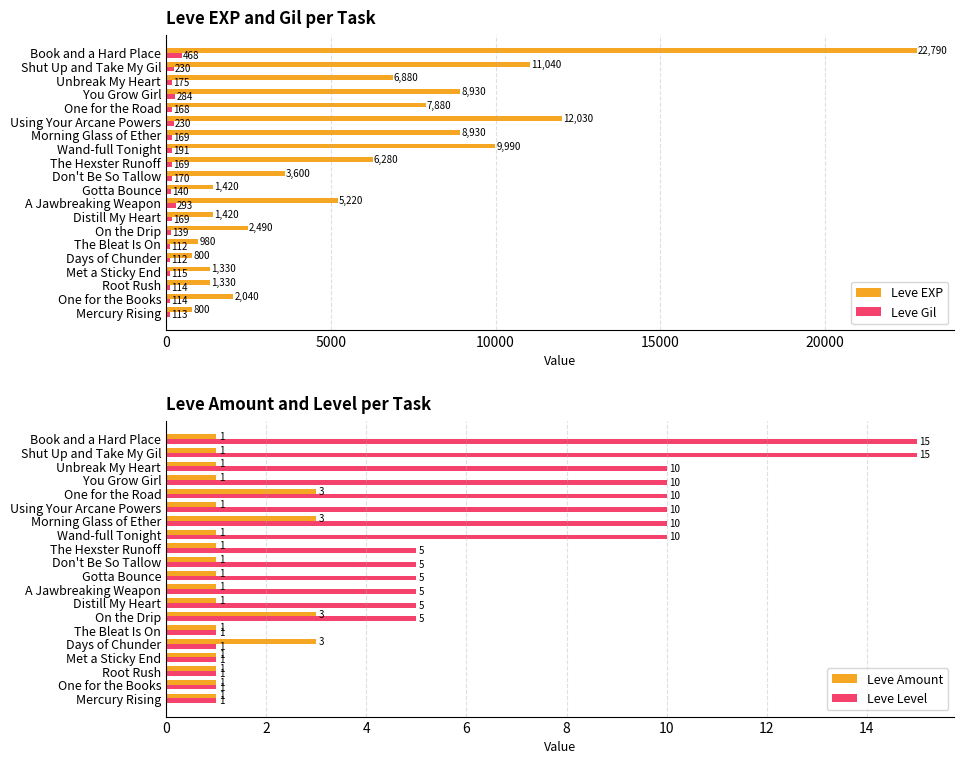

How many distinct data groups are displayed?

4